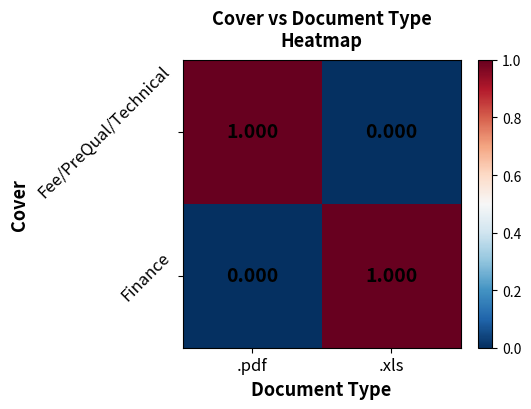

At which label is Fee/PreQual/Technical closest to 0?

.xls